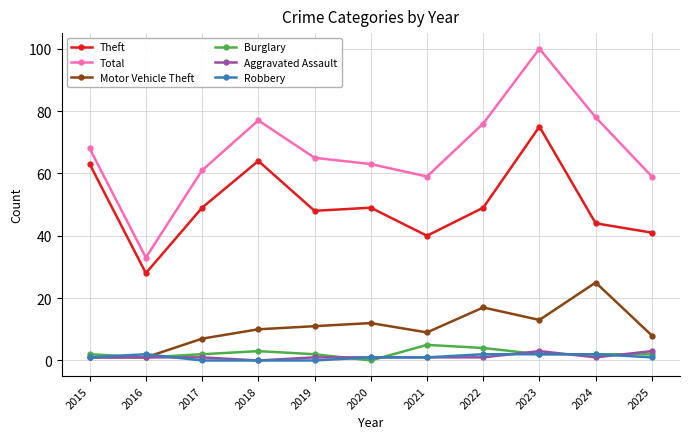

Which series has the largest total across all categories?

Total